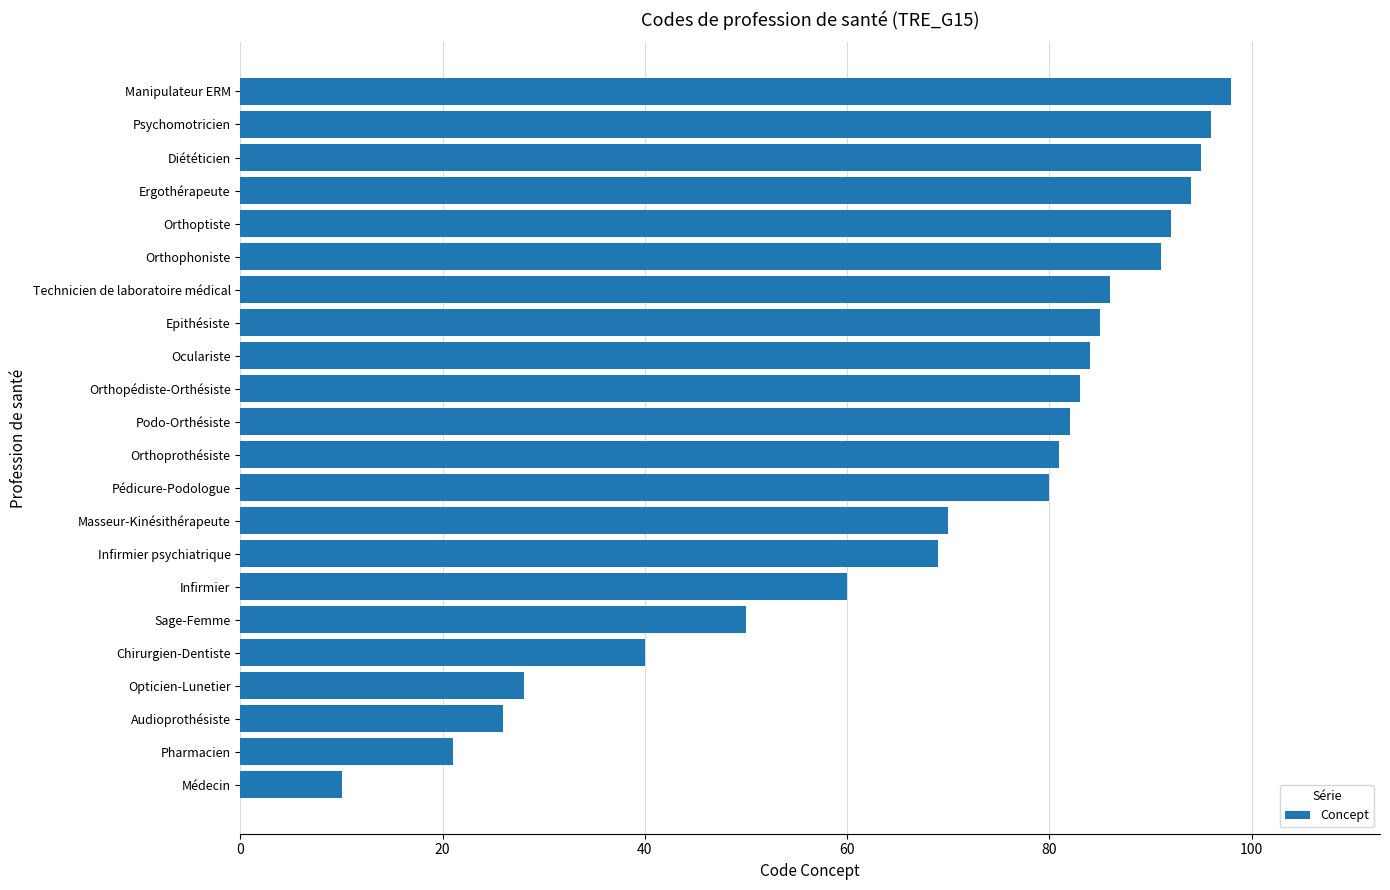

What is the ratio of the value at Infirmier to the value at Psychomotricien?

0.6